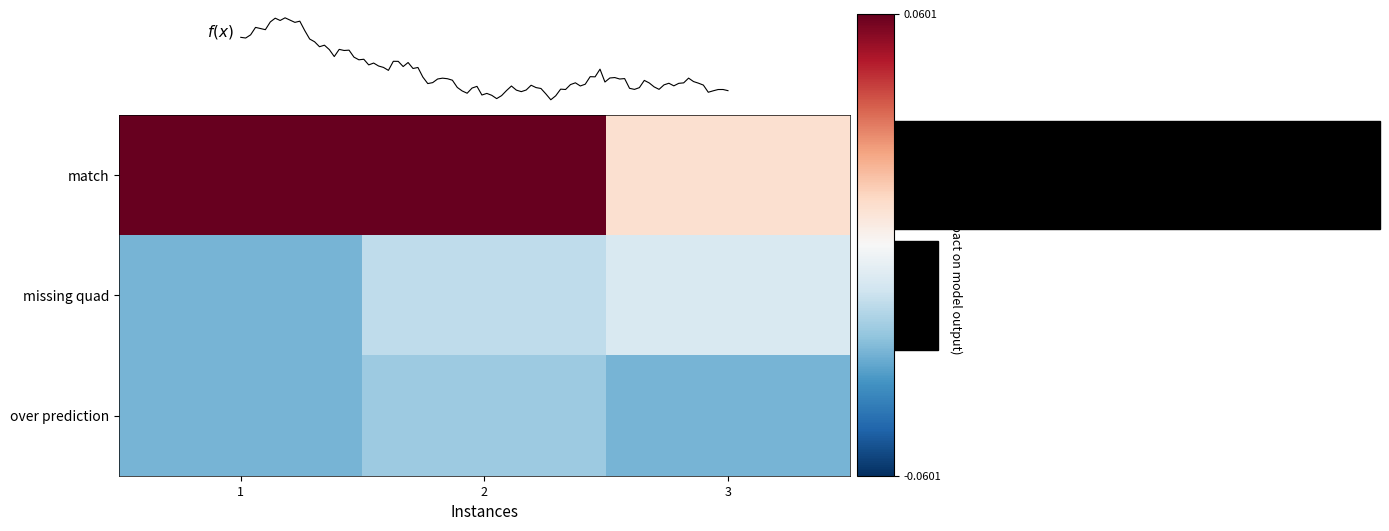

Is the value of over prediction at 2 greater than the value of match at 1?

No